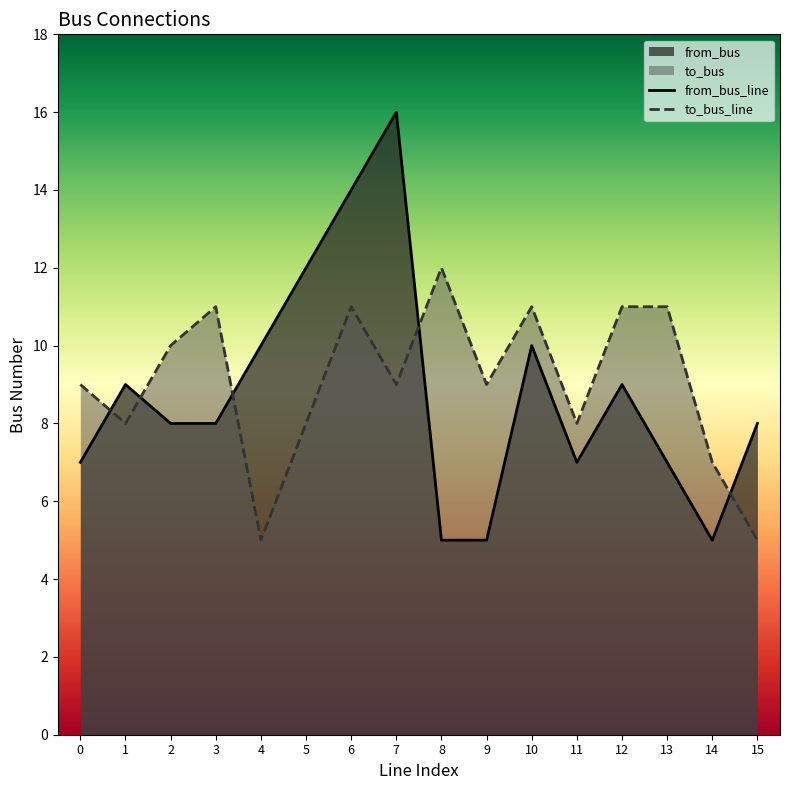

After their last crossing, which series has the higher values: to_bus_line or from_bus_line?

from_bus_line